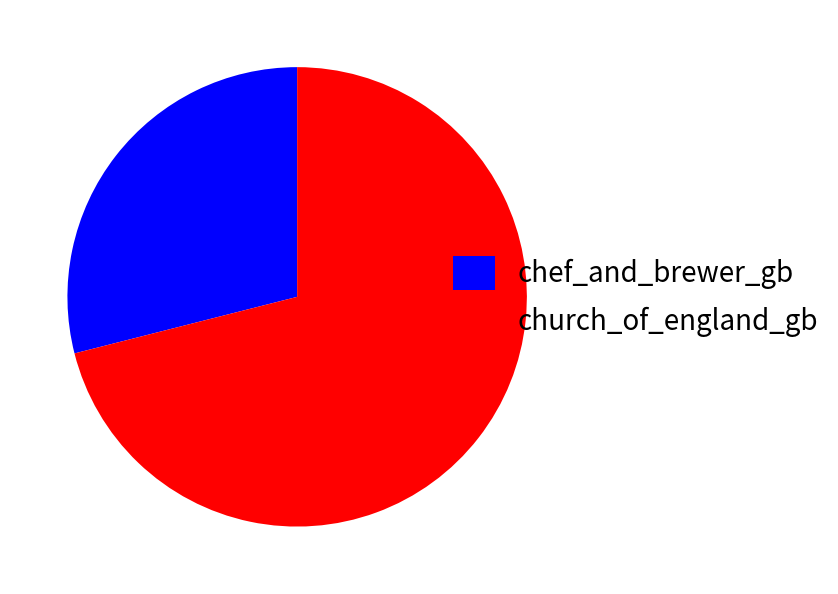

Approximately how many times larger is the value at church_of_england_gb compared to chef_and_brewer_gb?

2.5